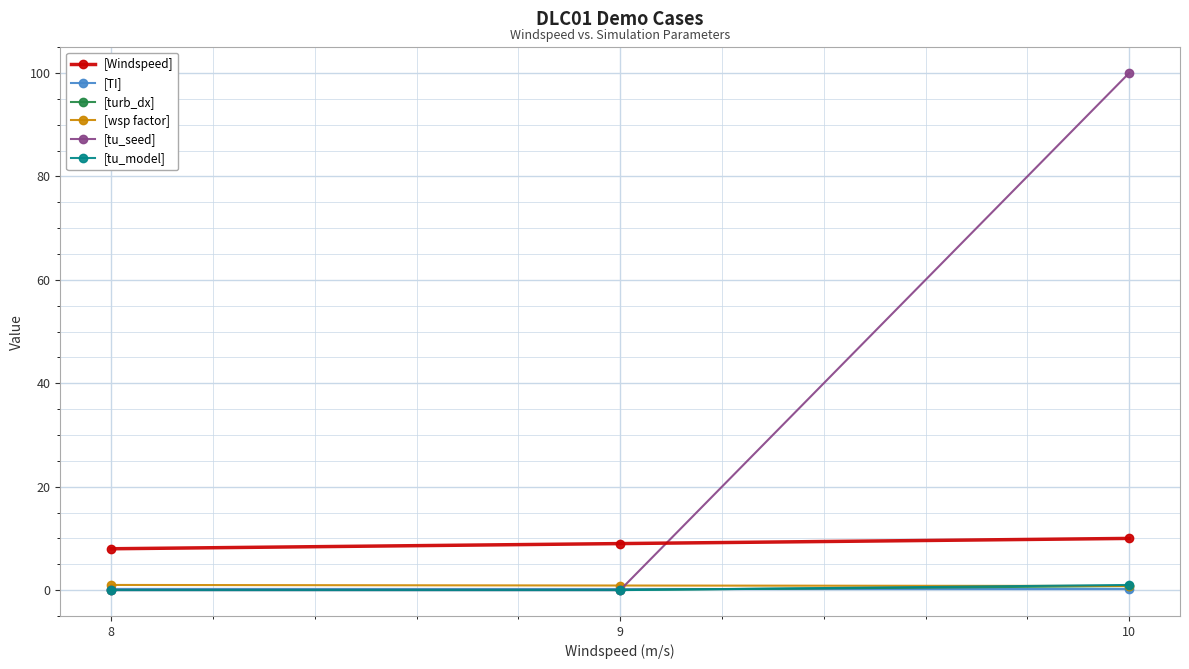

At which category is the sum across all series the highest?

10